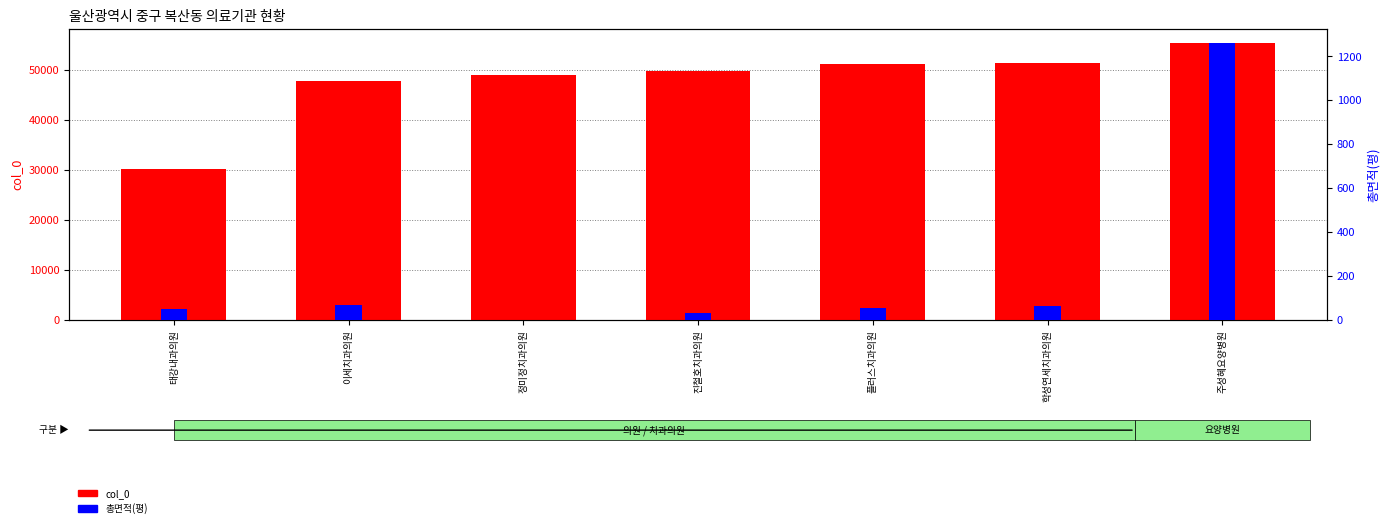

What are all the series names shown in the legend?

col_0 (심평원코드 index), 총면적(평)